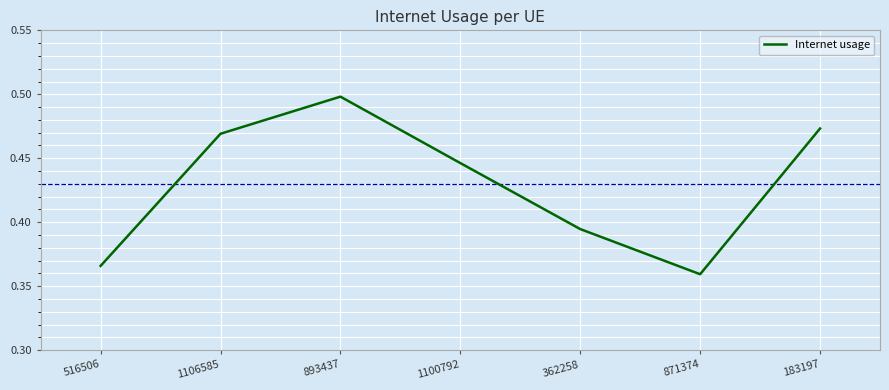

What is the difference between the values at 893437 and 516506?

0.1